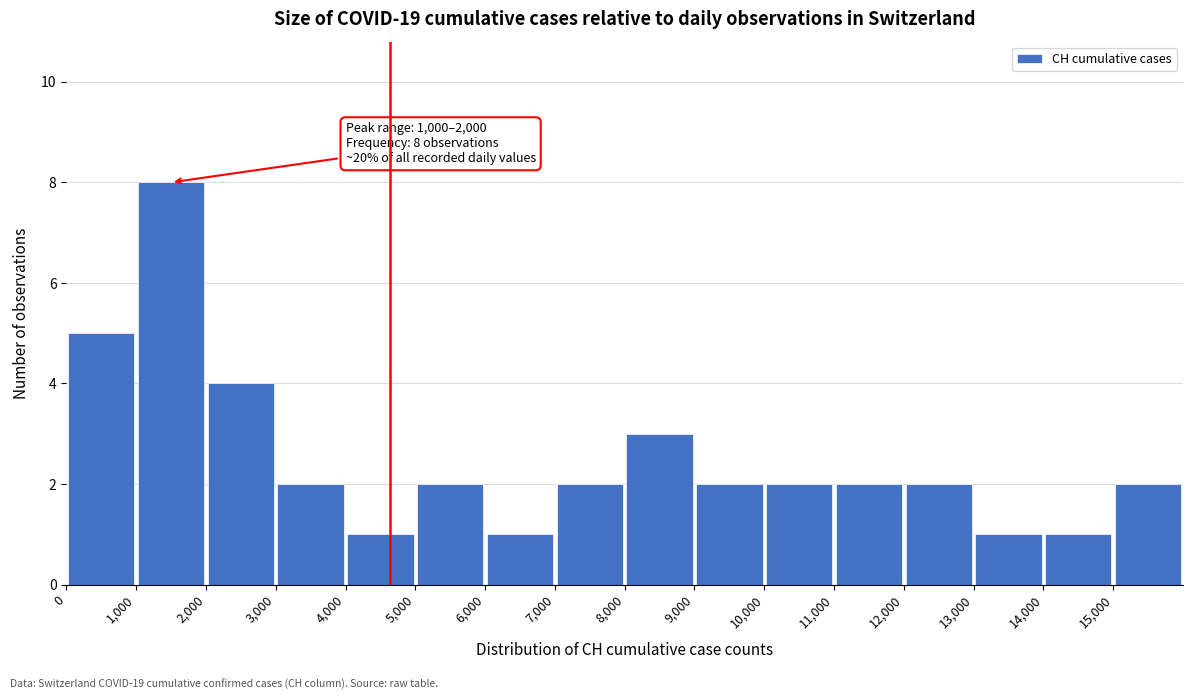

Which range on the x-axis has the tallest bar?

1000 to 2000